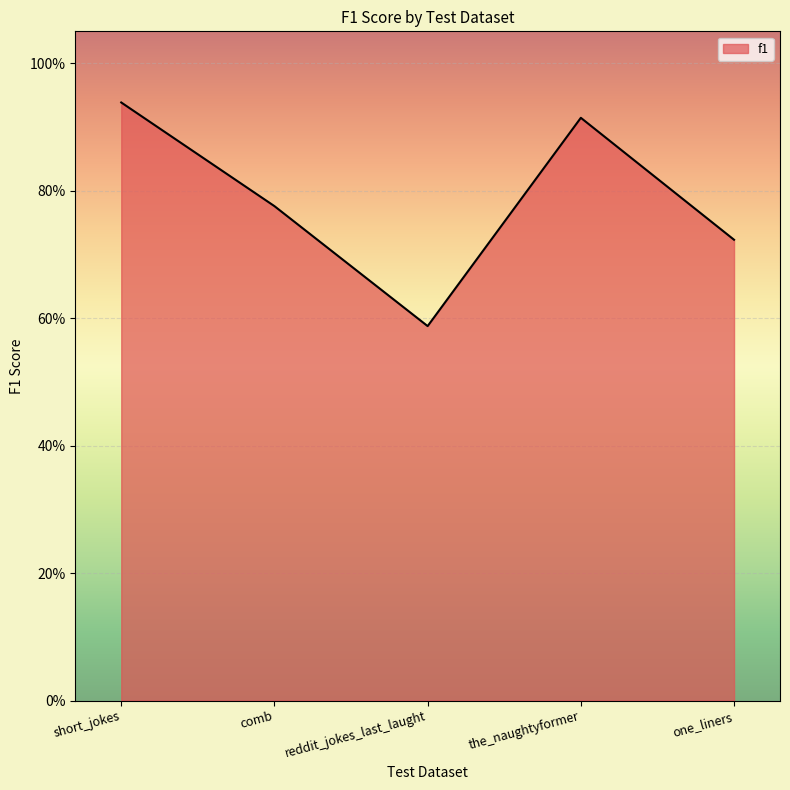

Does the chart display data point markers on the line(s)?

No